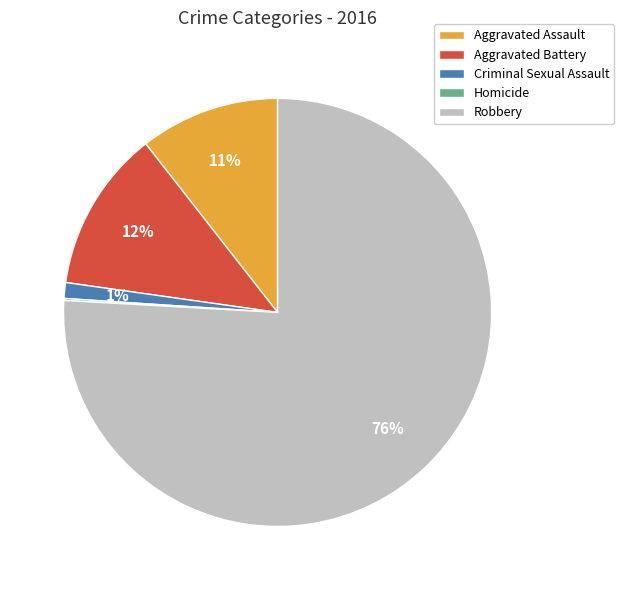

Which has a higher value, Aggravated Battery or Aggravated Assault?

Aggravated Battery